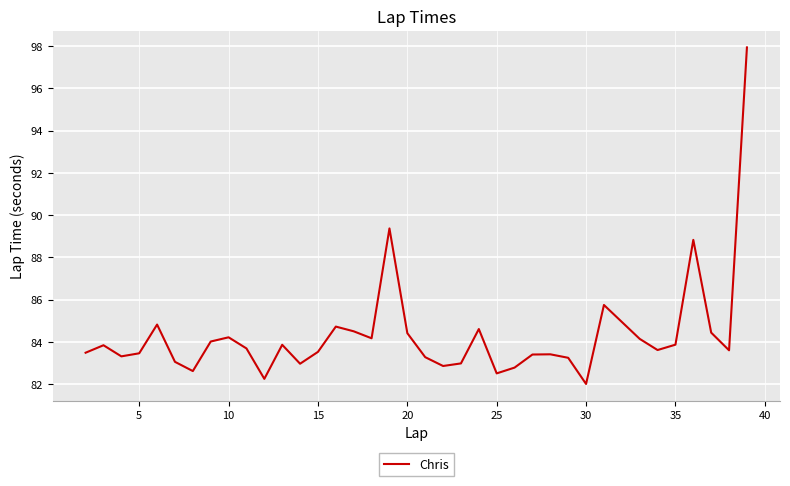

What is the difference between the maximum and minimum values?

15.9